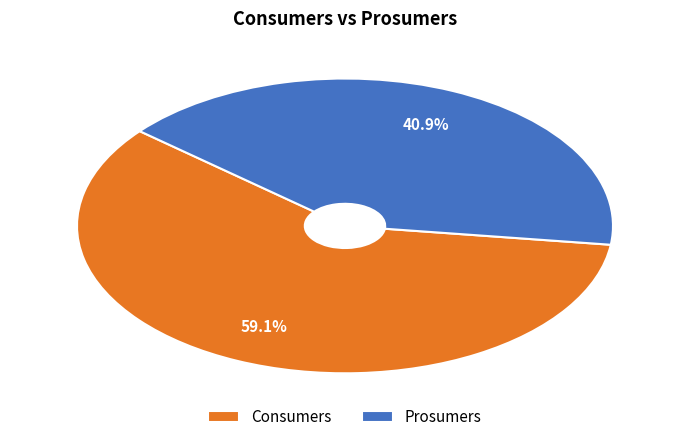

Does Prosumers represent more than half of the total?

No